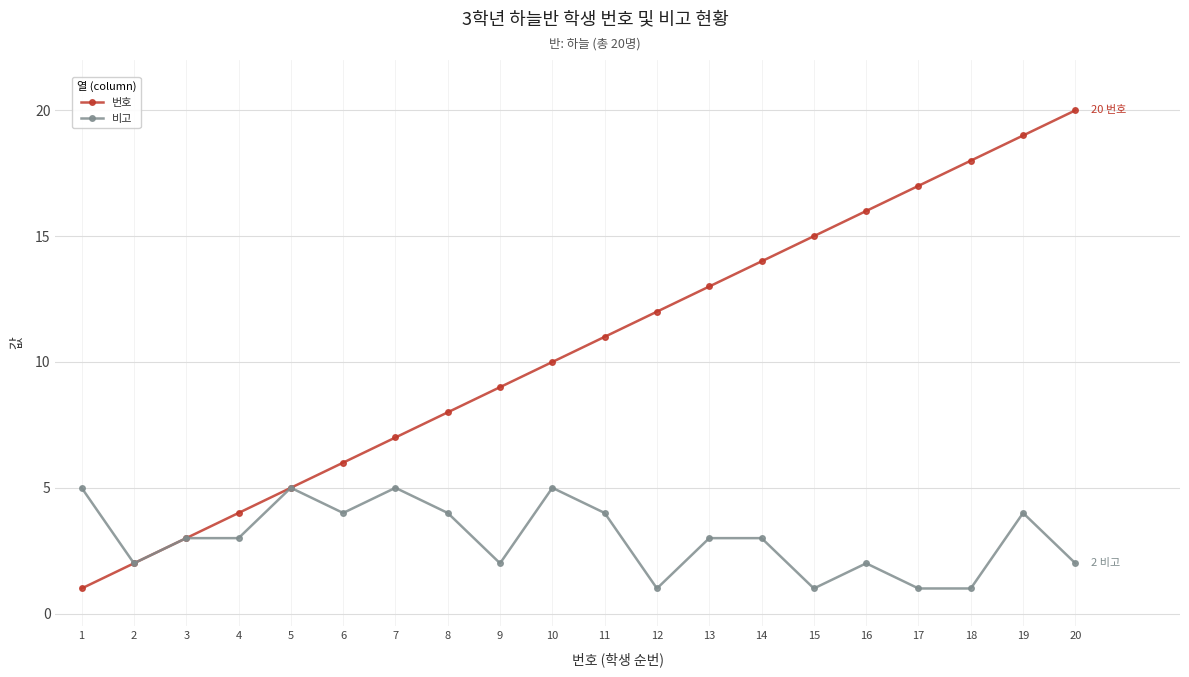

How many lines are shown in the chart?

2